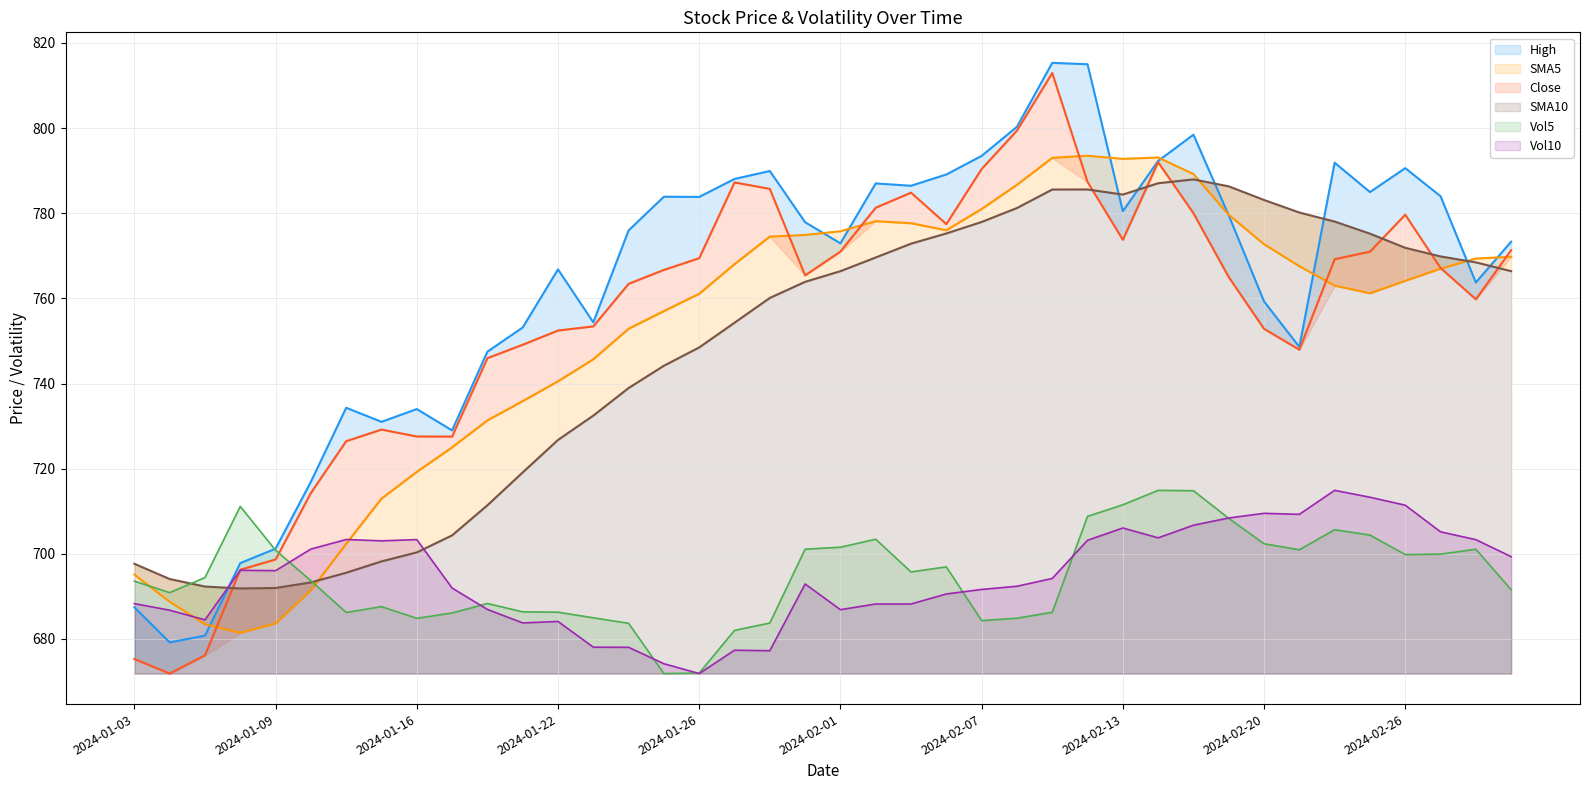

At which label does SMA10 first exceed 766?

2024-02-01